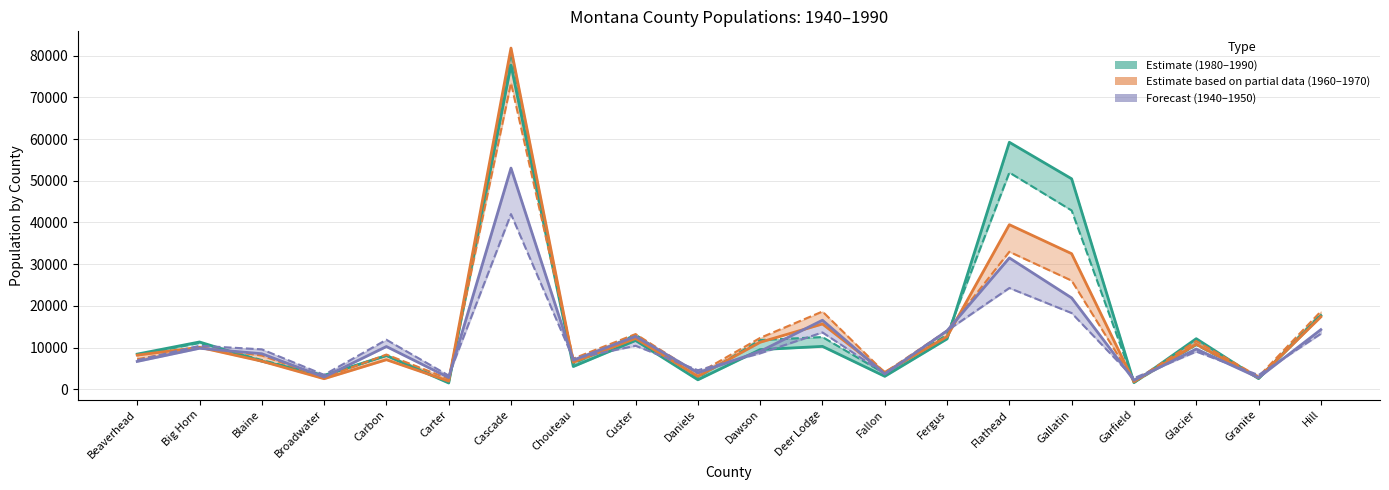

How many data points in 1960 (Partial estimate) are above 10007?

9